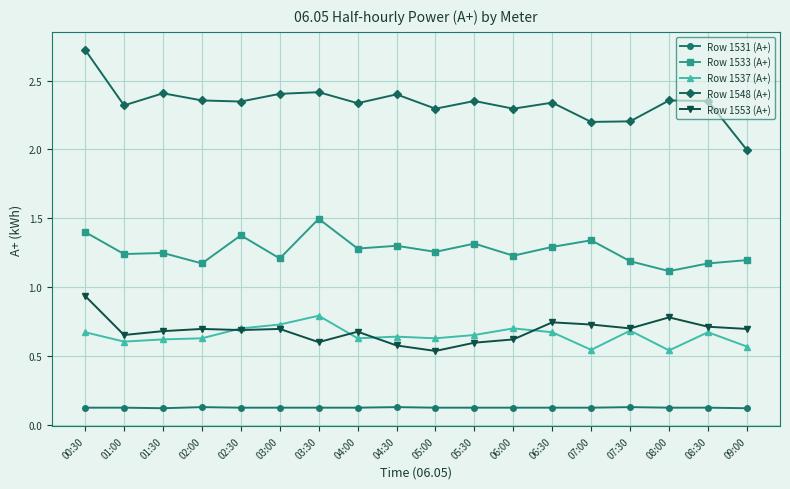

At which category is the sum across all series the highest?

00:30